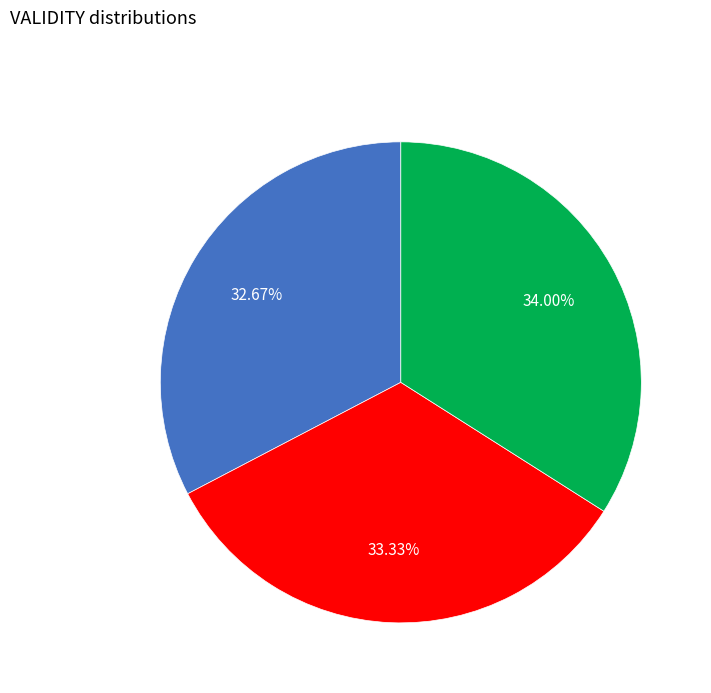

Is there a majority slice in this chart?

No